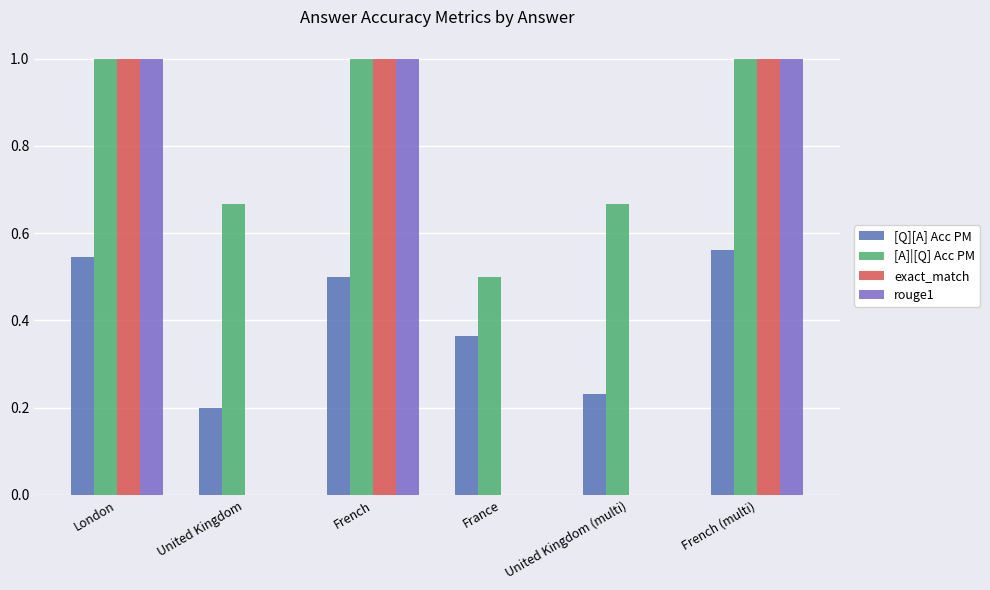

Which series has the largest total across all categories?

[A]|[Q] Acc PM